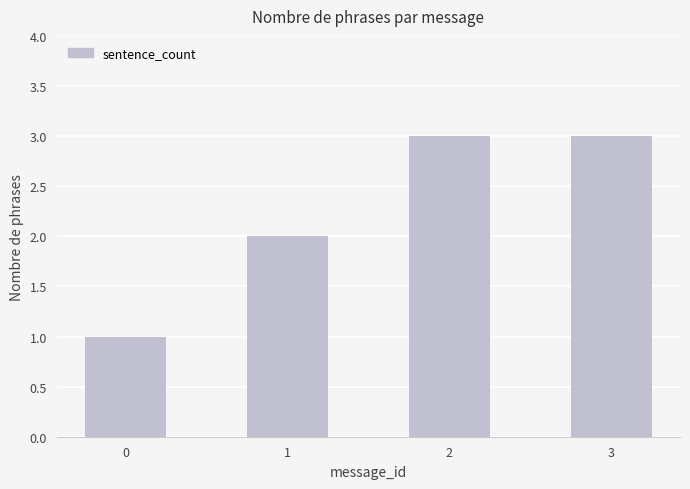

What is the minimum value shown in the chart?

1